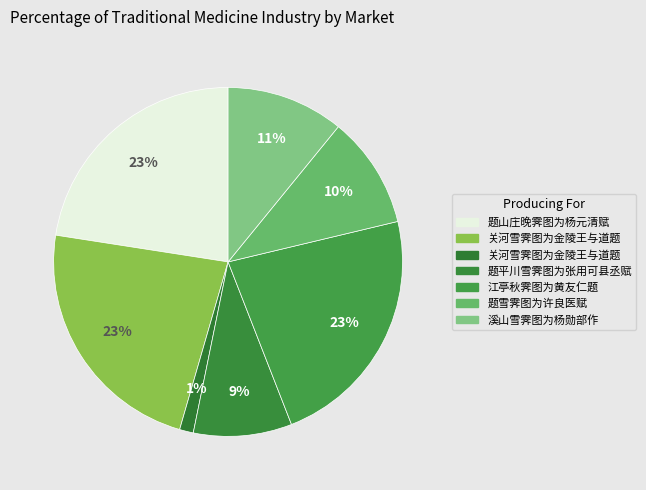

How many segments does this pie chart have?

7